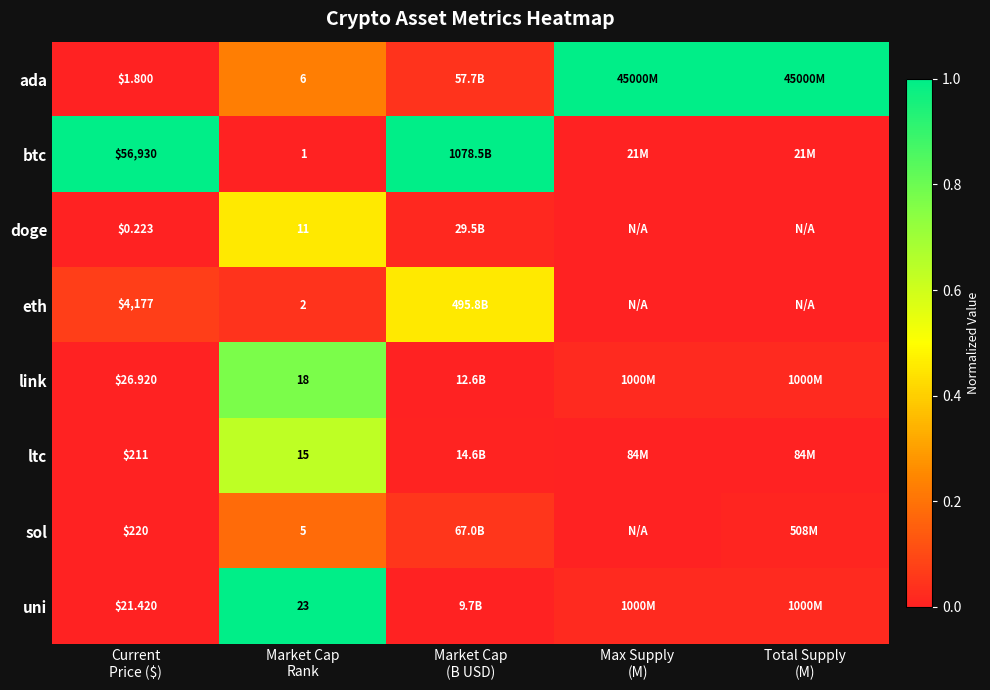

What is the maximum value shown in the chart?

1.0